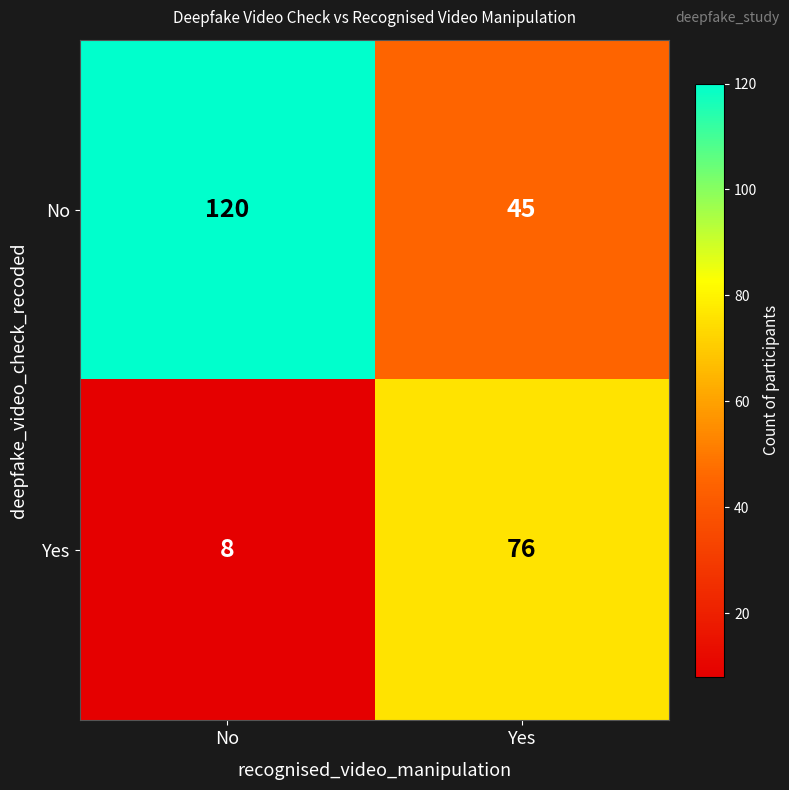

At which label is Yes closest to 42?

No